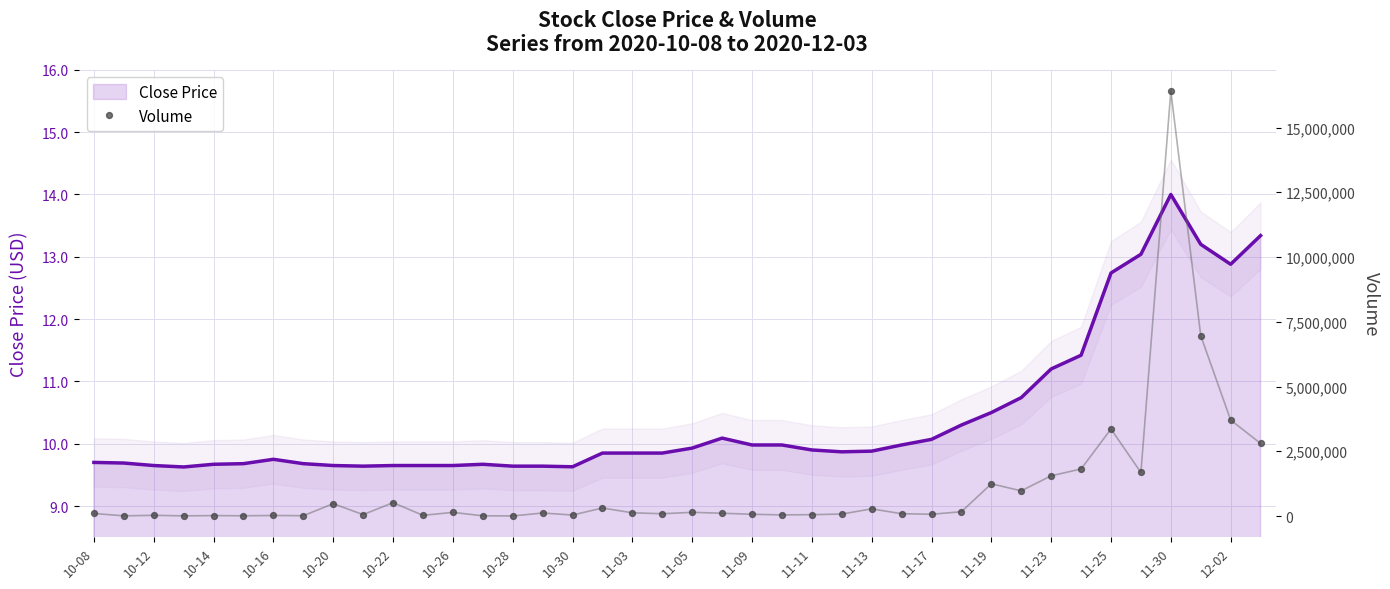

Which series contains the lowest Y value?

close_line